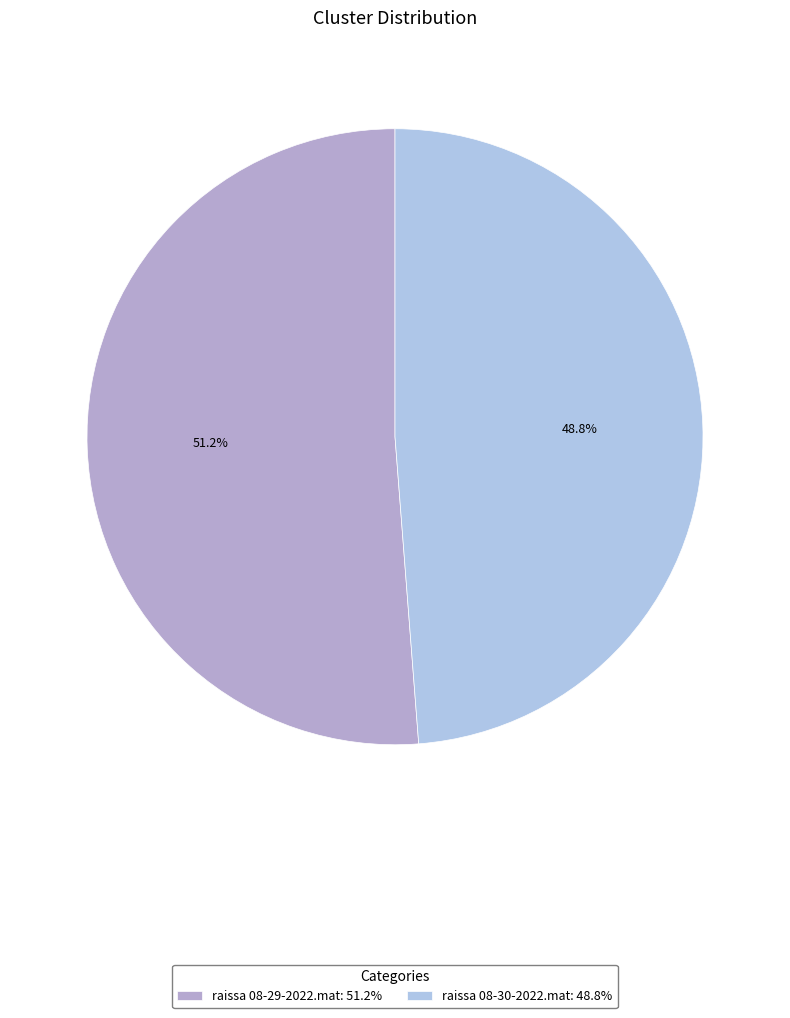

The raissa 08-29-2022.mat slice represents 59% of the pie. True or false?

False